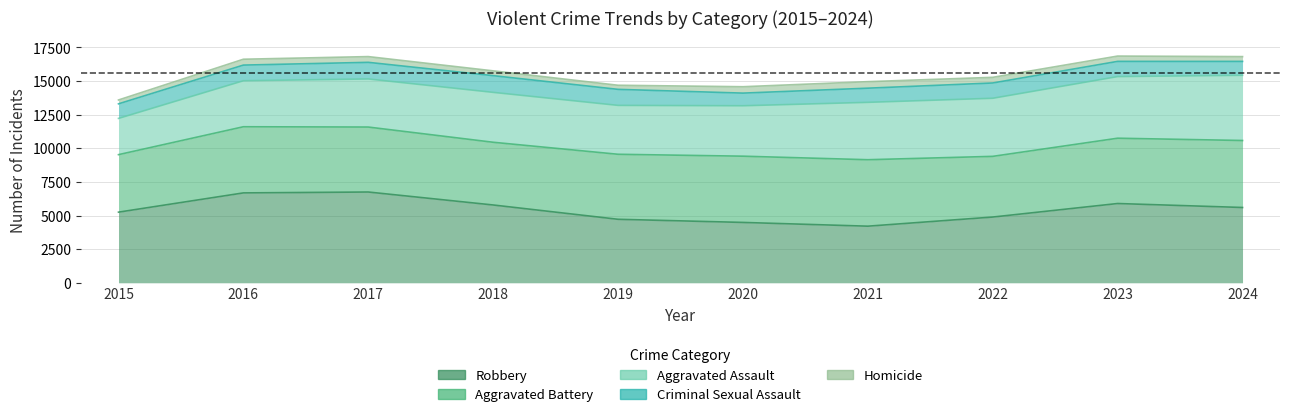

Reading left to right, list all the values displayed in this chart.

Aggravated Assault: 2015=2695	2016=3421	2017=3576	2018=3710	2019=3635	2020=3749	2021=4266	2022=4319	2023=4583	2024=4848
Aggravated Battery: 2015=4275	2016=4918	2017=4830	2018=4663	2019=4834	2020=4925	2021=4941	2022=4512	2023=4855	2024=4980
Criminal Sexual Assault: 2015=1082	2016=1163	2017=1235	2018=1242	2019=1191	2020=940	2021=1053	2022=1136	2023=1129	2024=1033
Homicide: 2015=287	2016=436	2017=427	2018=357	2019=305	2020=475	2021=485	2022=420	2023=395	2024=356
Robbery: 2015=5251	2016=6682	2017=6748	2018=5784	2019=4720	2020=4487	2021=4208	2022=4887	2023=5893	2024=5598